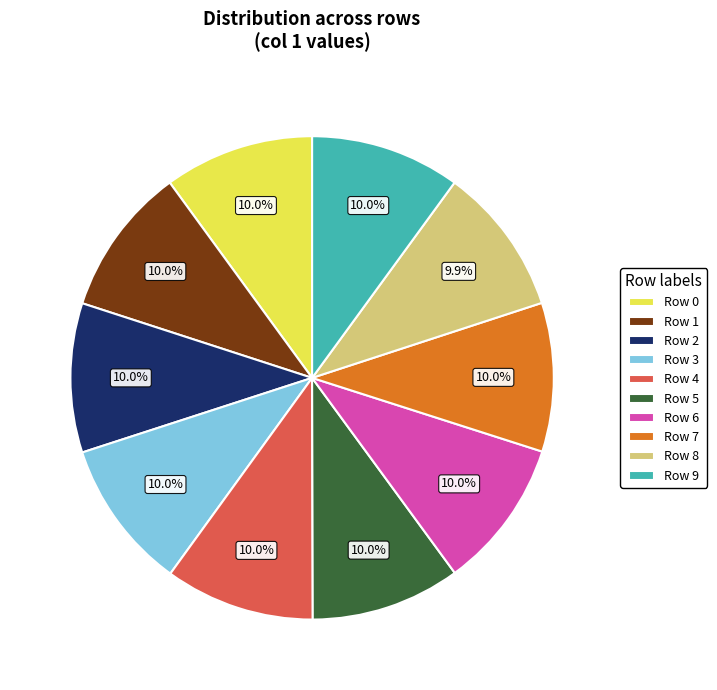

To the nearest percent, what portion does Row 8 represent?

10%